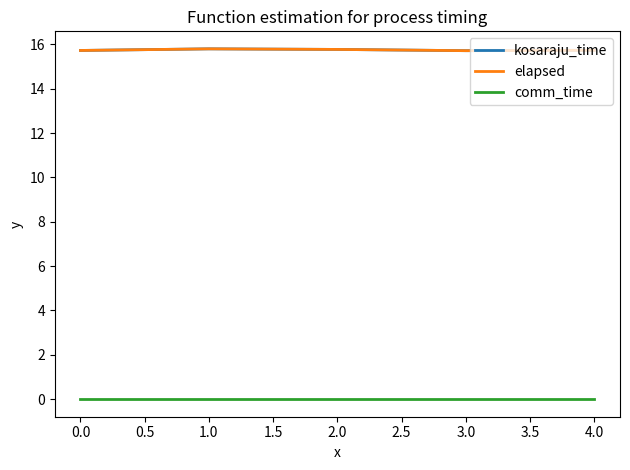

List the series in order of their peak value, lowest first.

comm_time, kosaraju_time, elapsed